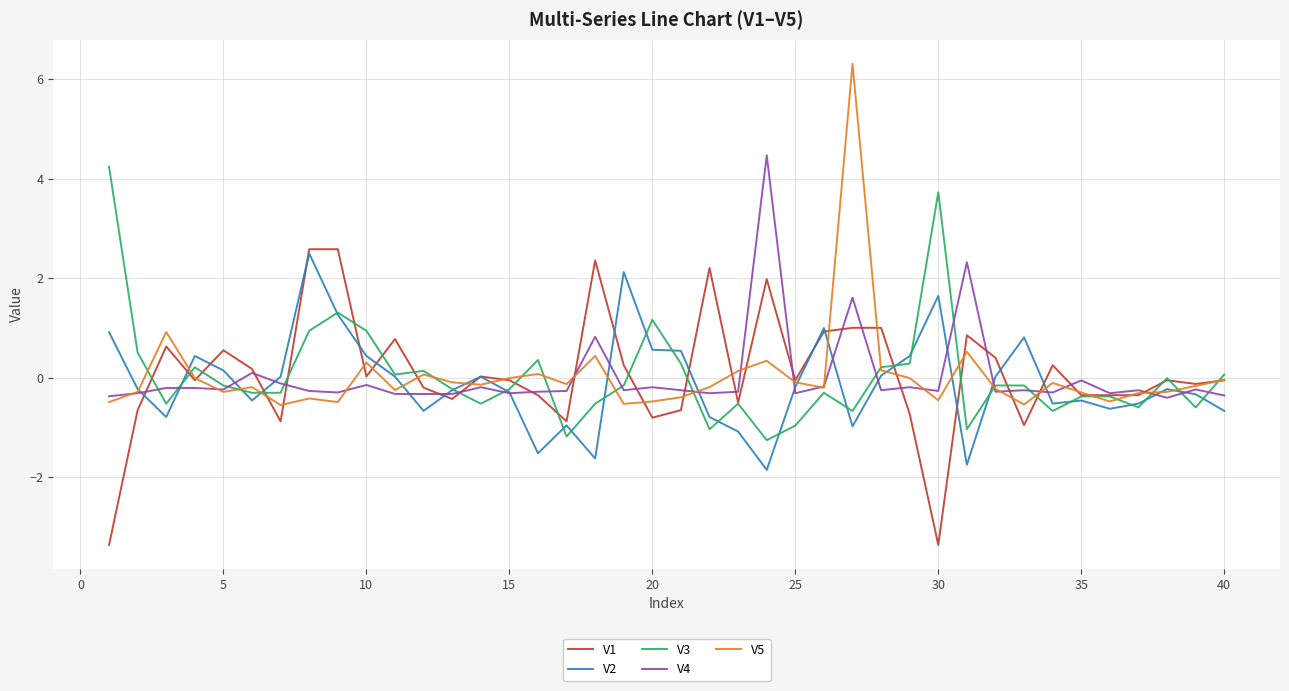

What is the minimum value shown in the chart?

-3.4